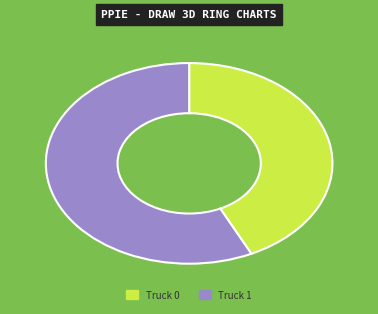

Between Truck 0 and Truck 1, which is larger?

Truck 1